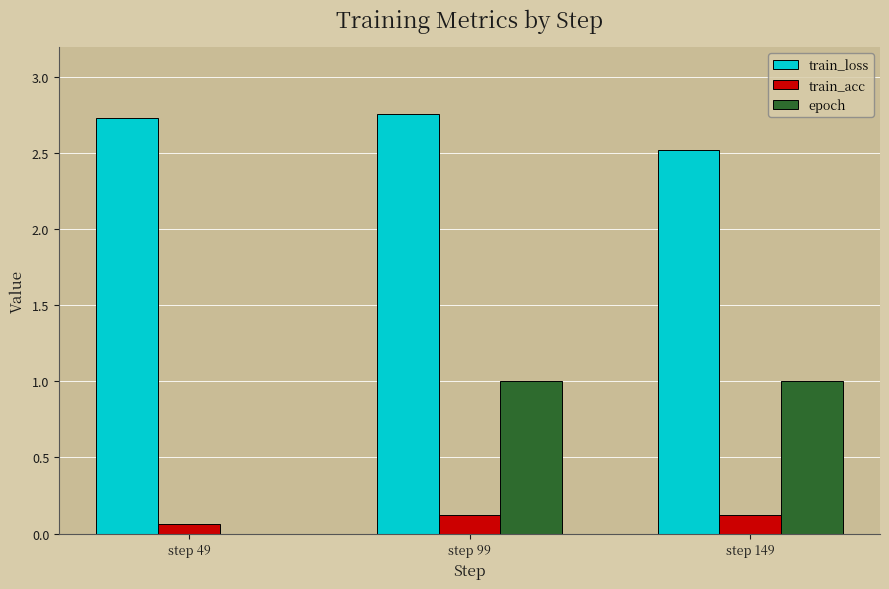

Is the value of train_loss at step 49 greater than the value of train_acc at step 99?

Yes